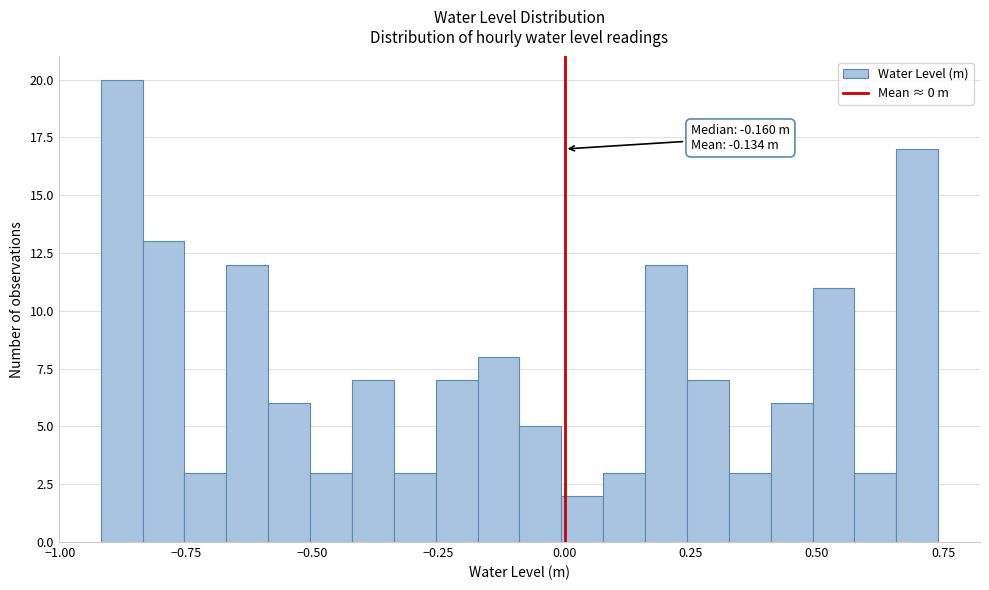

Read against the x-axis, roughly where is the centre of the tallest bar?

-0.90